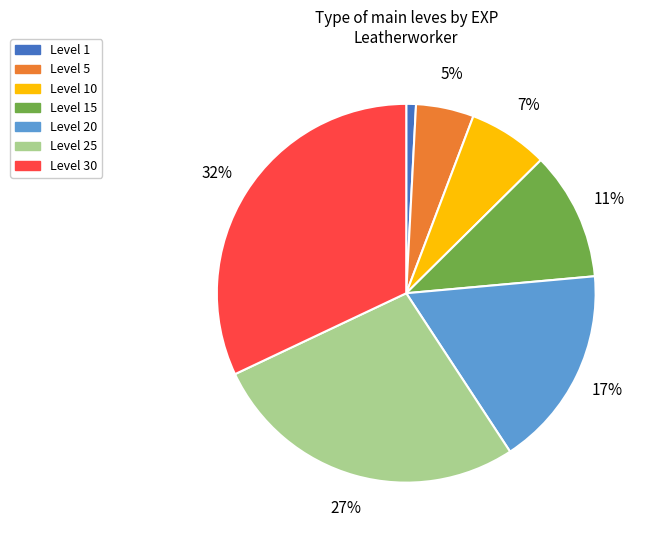

How many segments does this pie chart have?

7